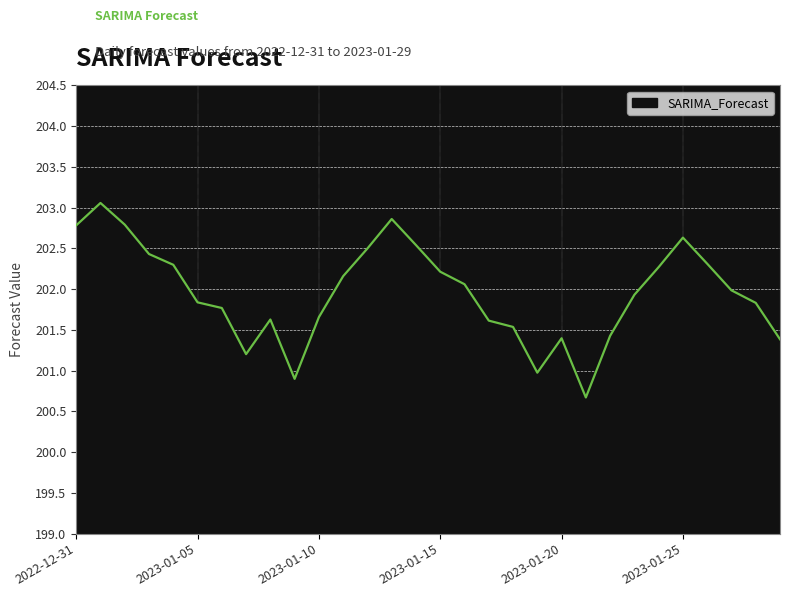

What is the difference between the maximum and minimum values?

2.4